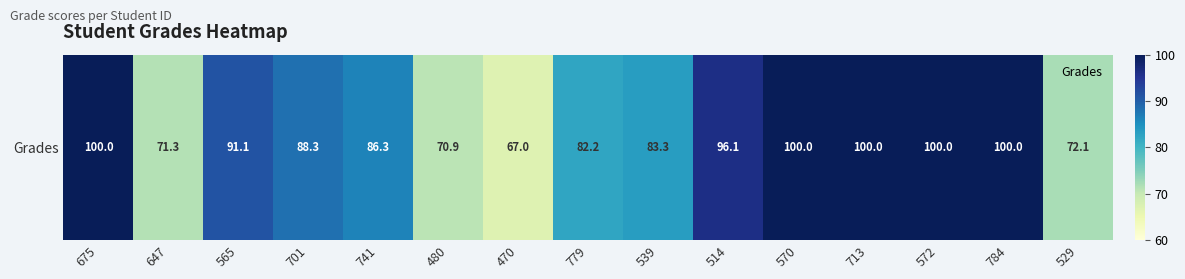

What is the change in value from 480 to 572?

+29.1